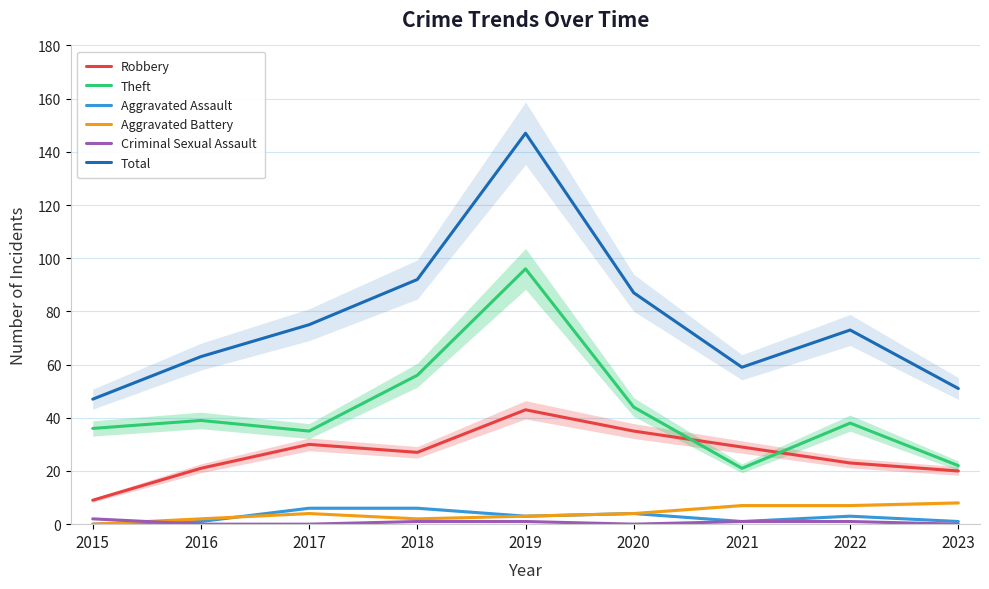

True or false: Robbery has more than 2 interior local peaks.

False